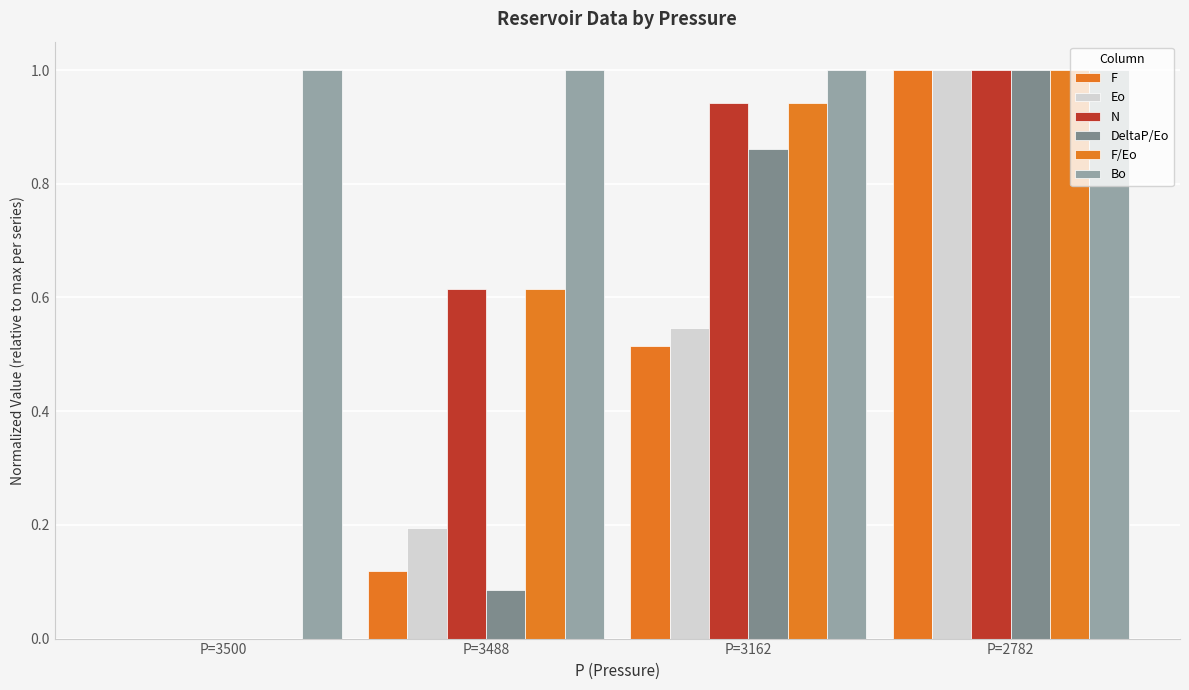

Between P=3500 and P=3488, which series saw the biggest shift?

N